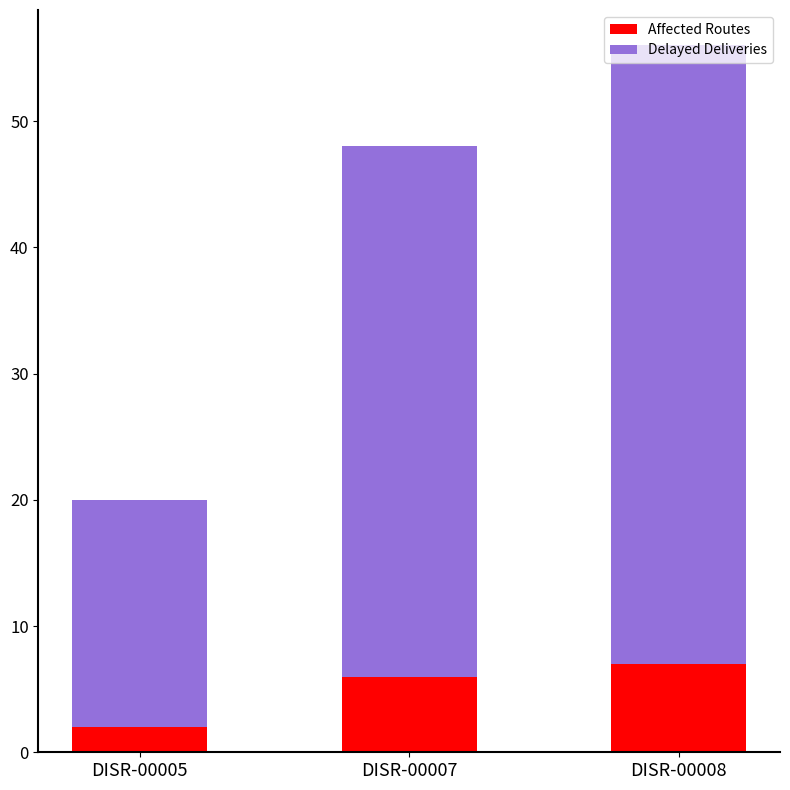

What is the total value across all series at DISR-00005?

20